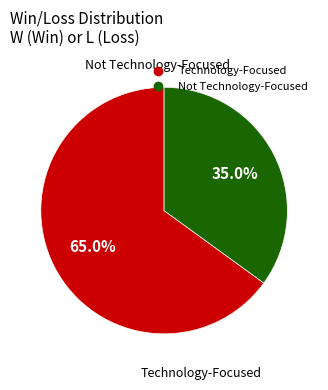

Does any single category account for the majority?

Yes